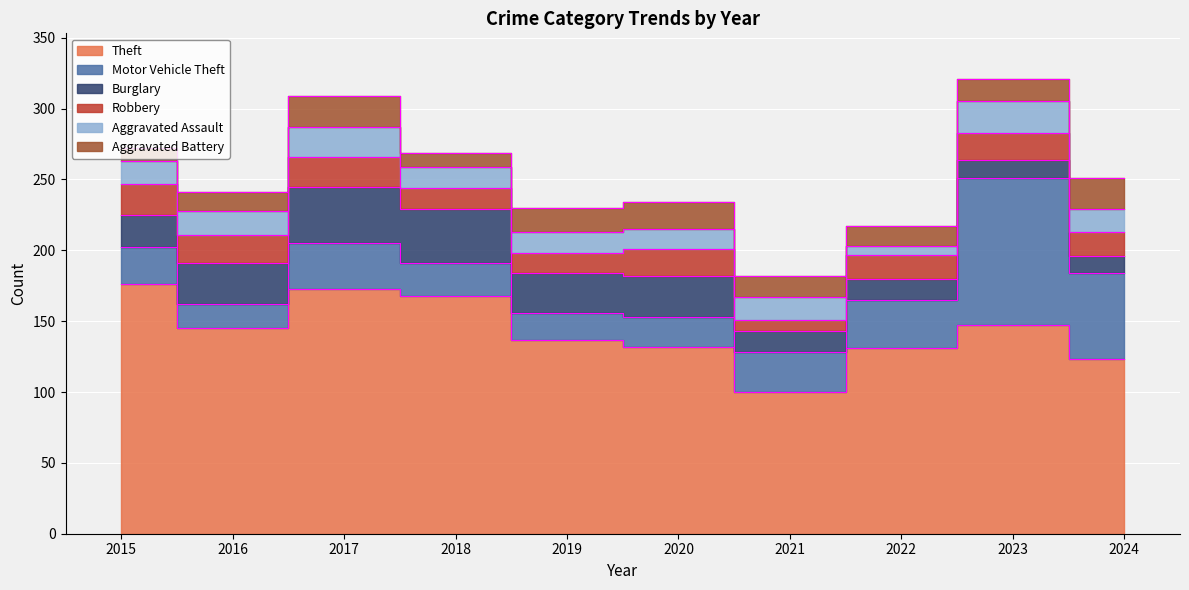

At which category does Robbery reach its first local valley?

2016